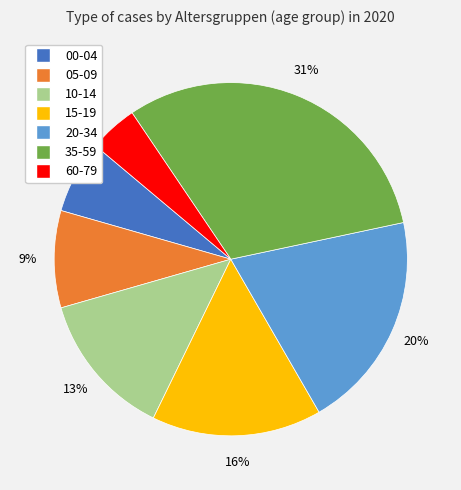

Is there a majority slice in this chart?

No